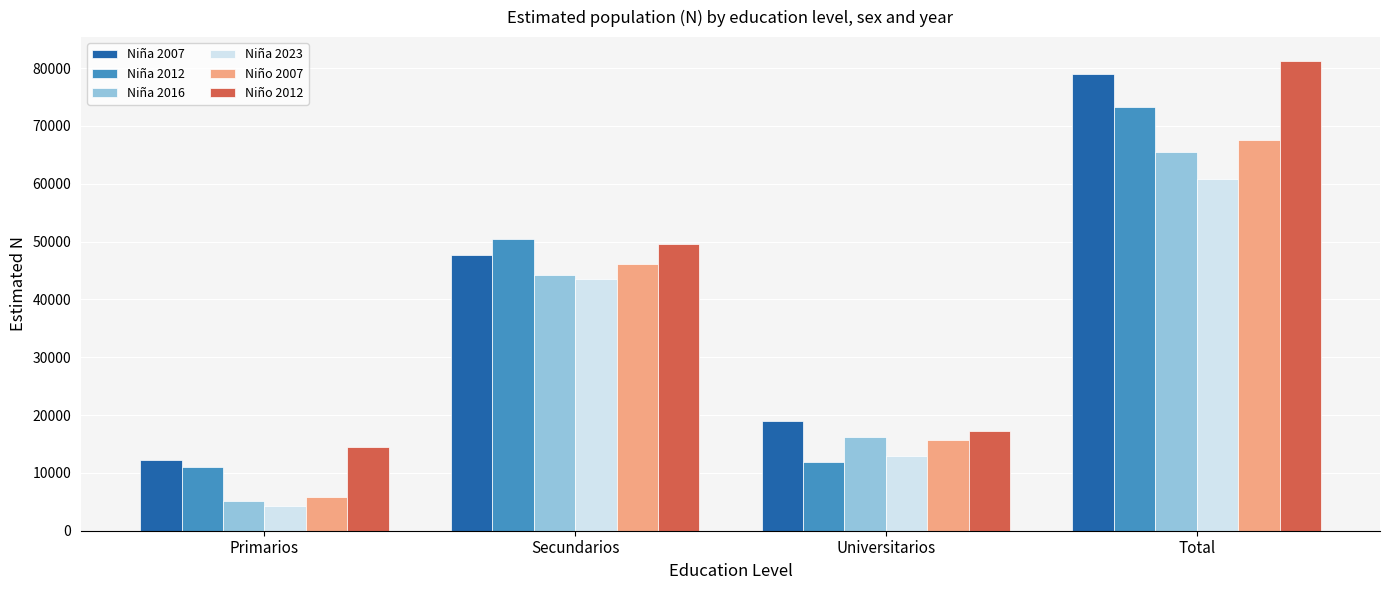

Which category has the lowest value in the Niño 2012 series?

Primarios